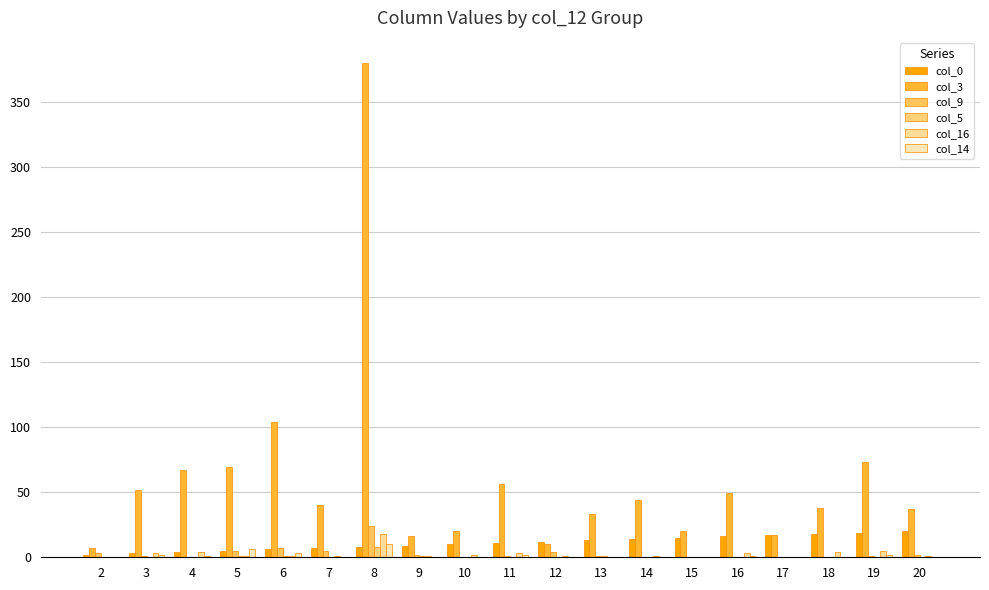

How many groups of bars are there?

19